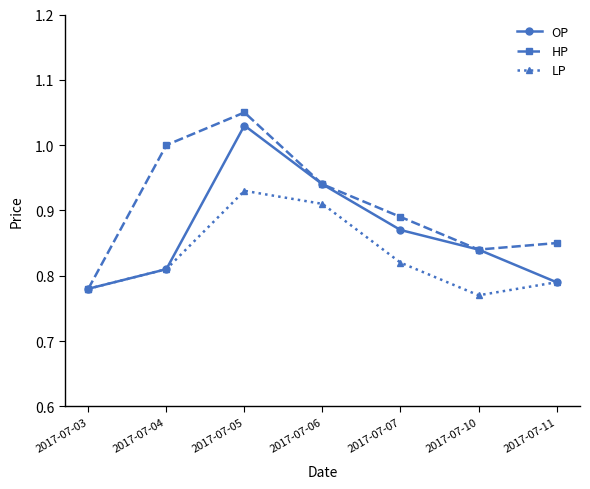

True or false: HP has a value of 1.4 at 2017-07-06.

False